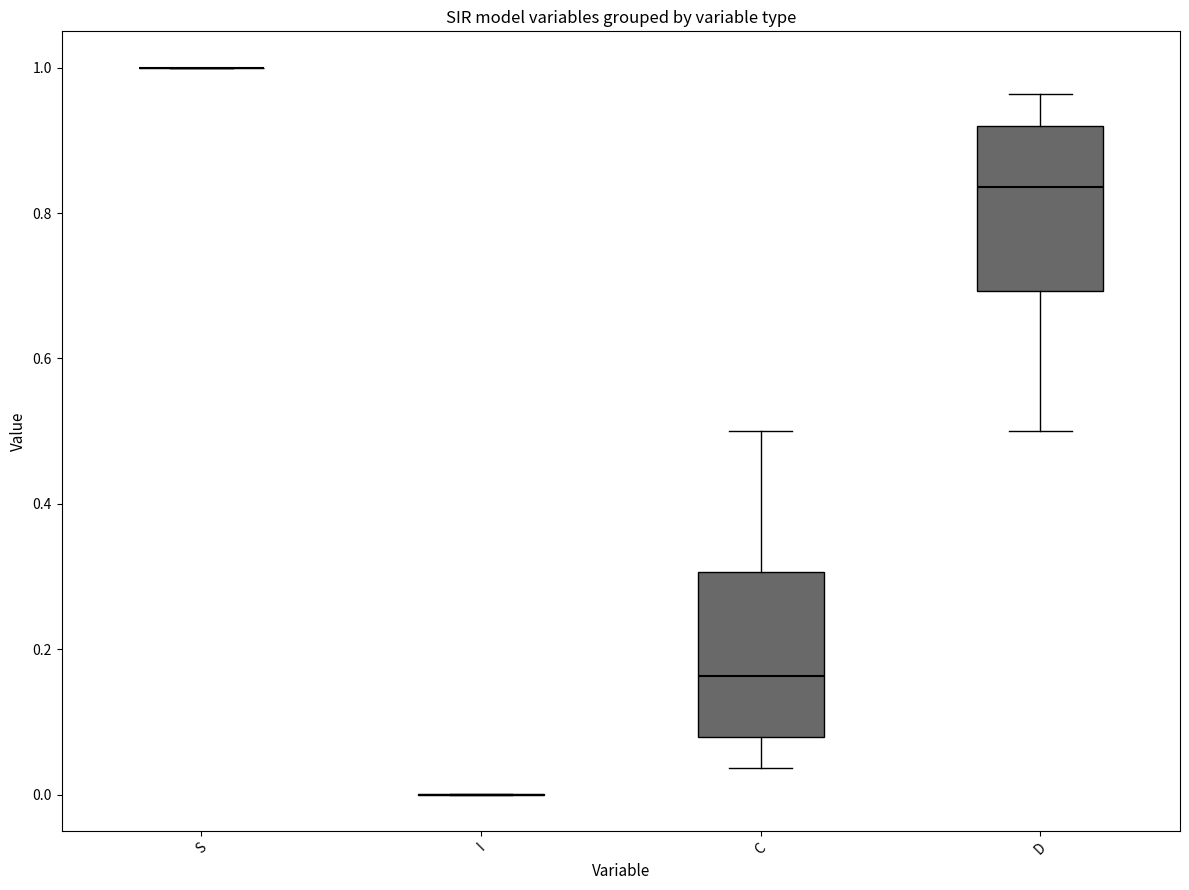

Reading left to right, transcribe this box plot: for each box, give where its median line is, the range the box spans, and where its two whiskers end, as read against the y-axis. The values are not printed on the chart, so give them approximately, as read against the axis.

S: box collapsed to a line at 1.00, whiskers 1.00 to 1.00
I: box collapsed to a line at 0.00, whiskers 0.00 to 0.00
C: median 0.16, box 0.08 to 0.30, whiskers 0.04 to 0.50
D: median 0.84, box 0.70 to 0.92, whiskers 0.50 to 0.96